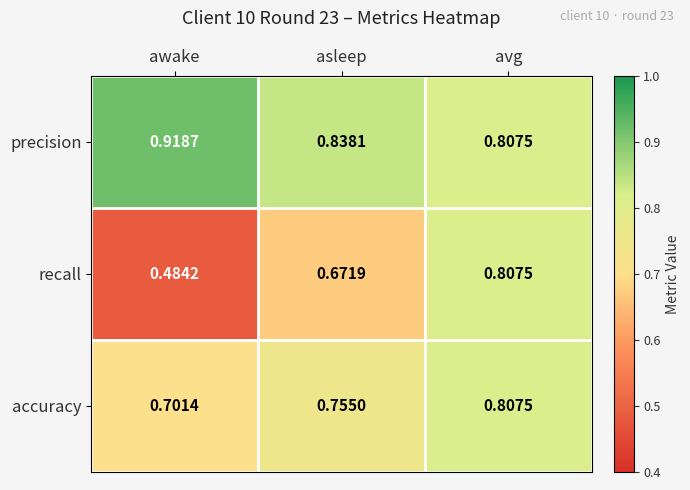

At which label does recall reach its minimum?

awake